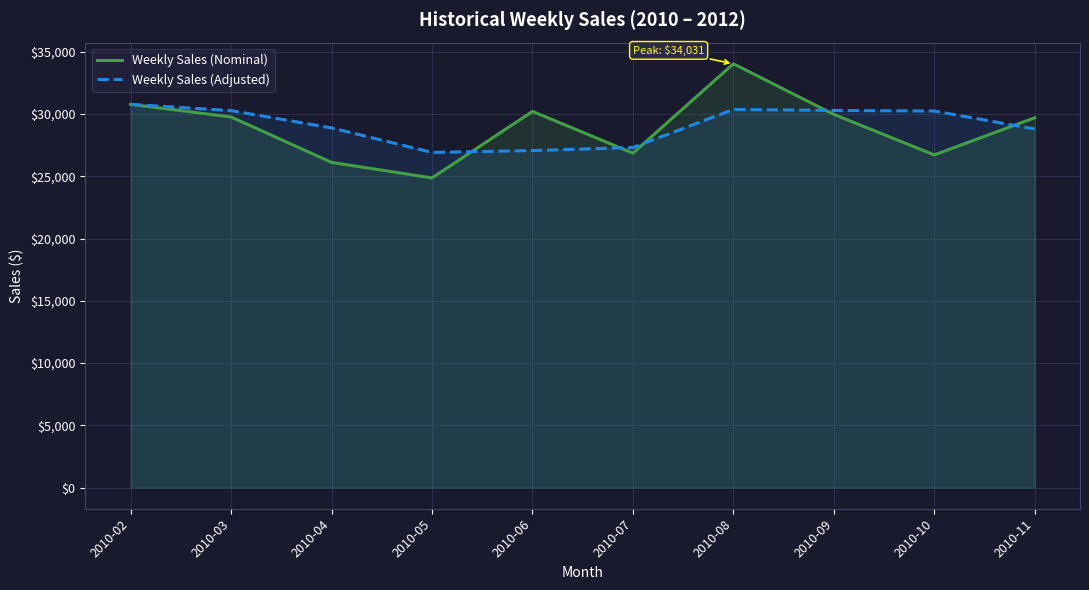

At 2010-05, list the series in order from smallest to largest.

Weekly Sales (Nominal), Weekly Sales (Adjusted)